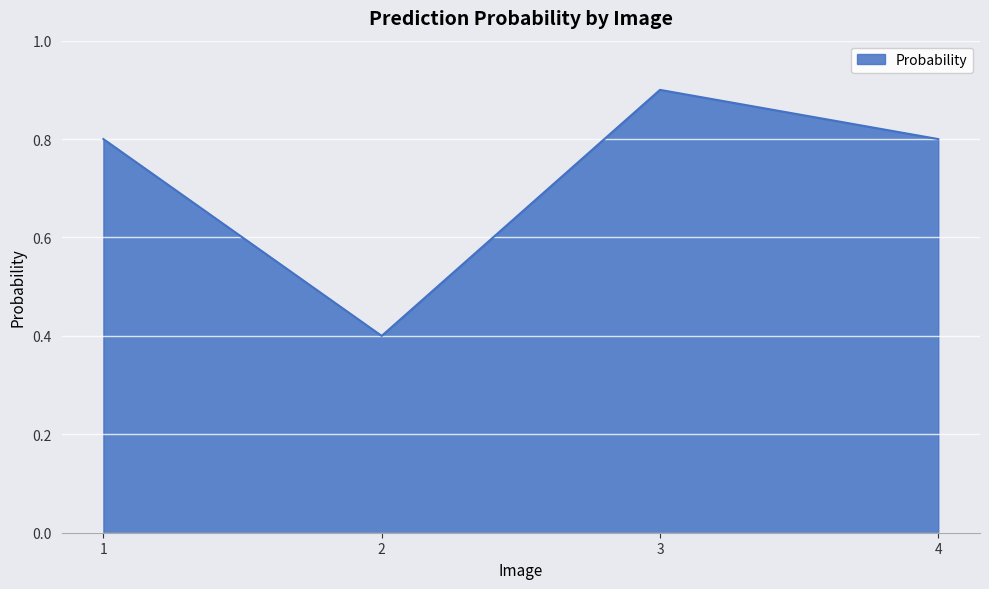

What is the sum of all values?

2.9